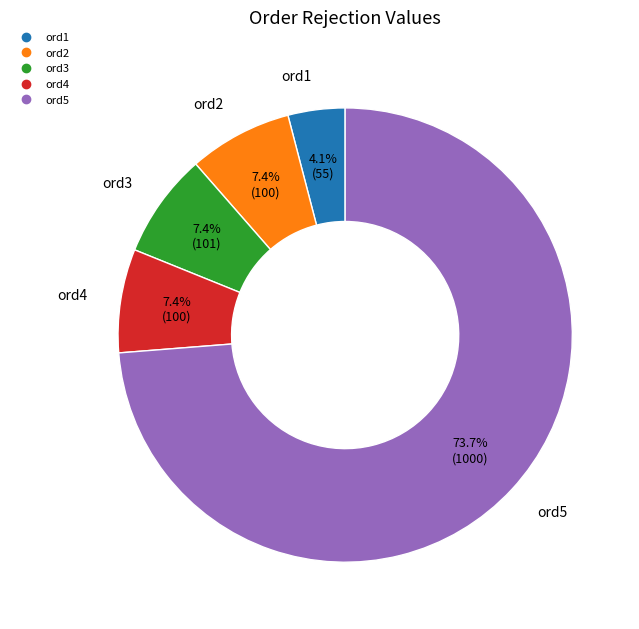

Does ord5 account for over 50% of the chart?

Yes